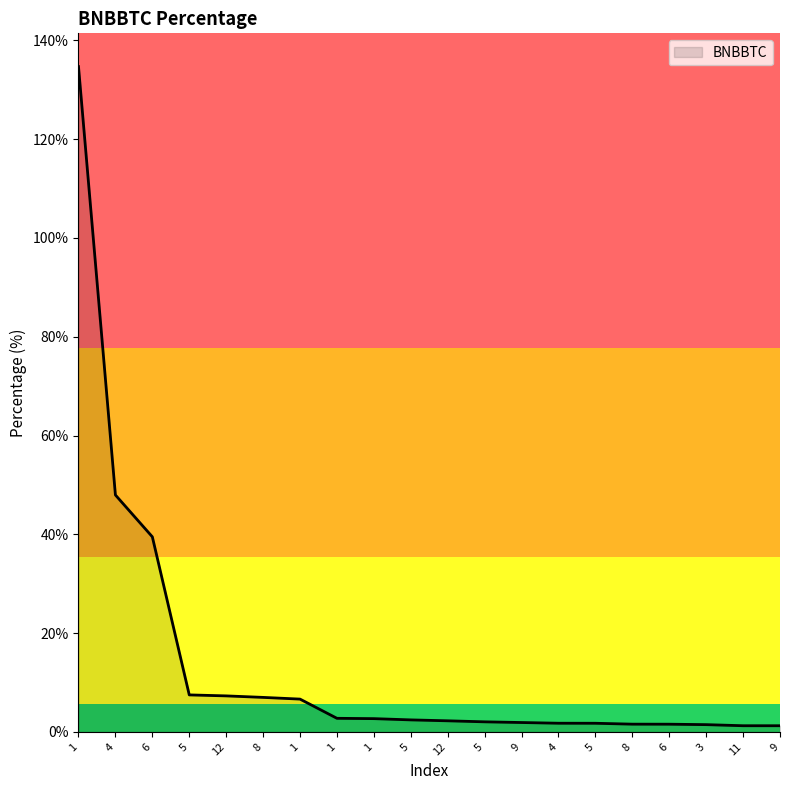

What is the difference between the maximum and minimum values?

133.4